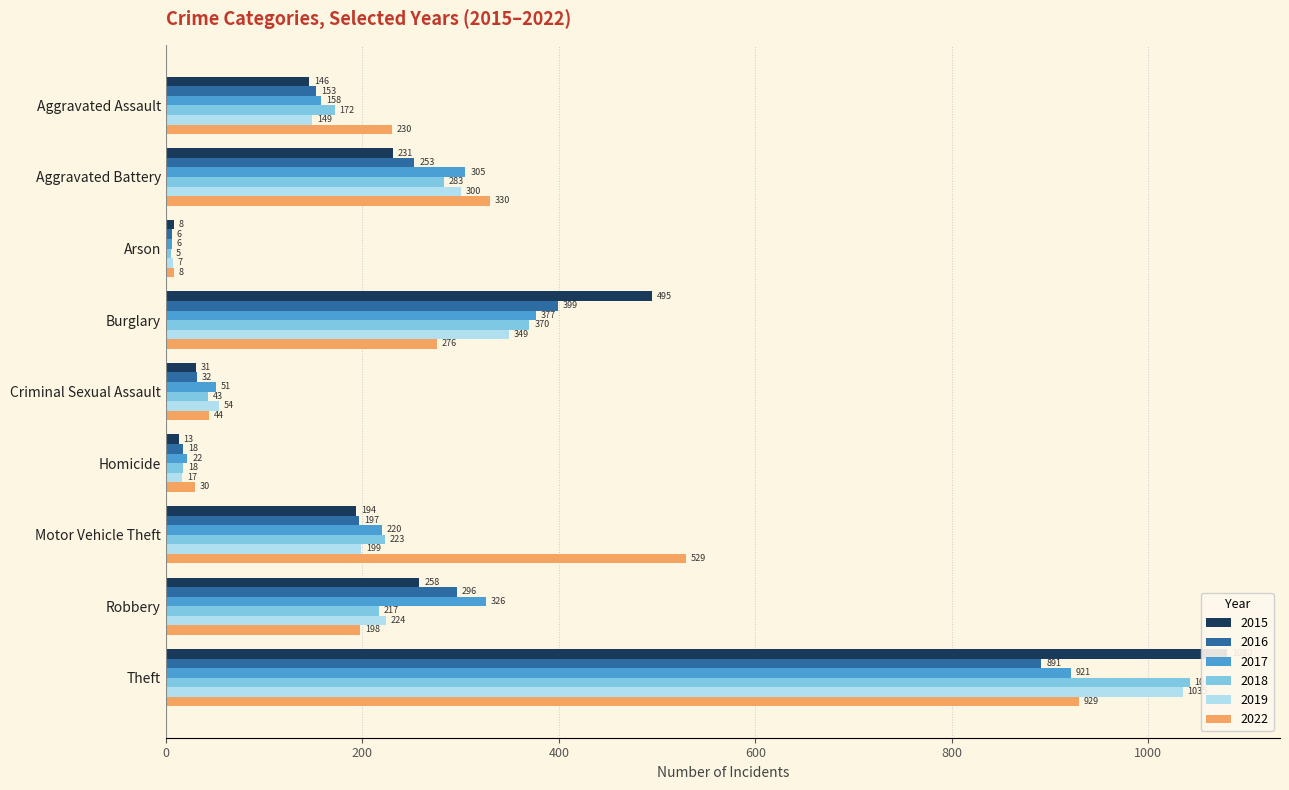

At which label does 2018 first exceed 217?

Aggravated Battery